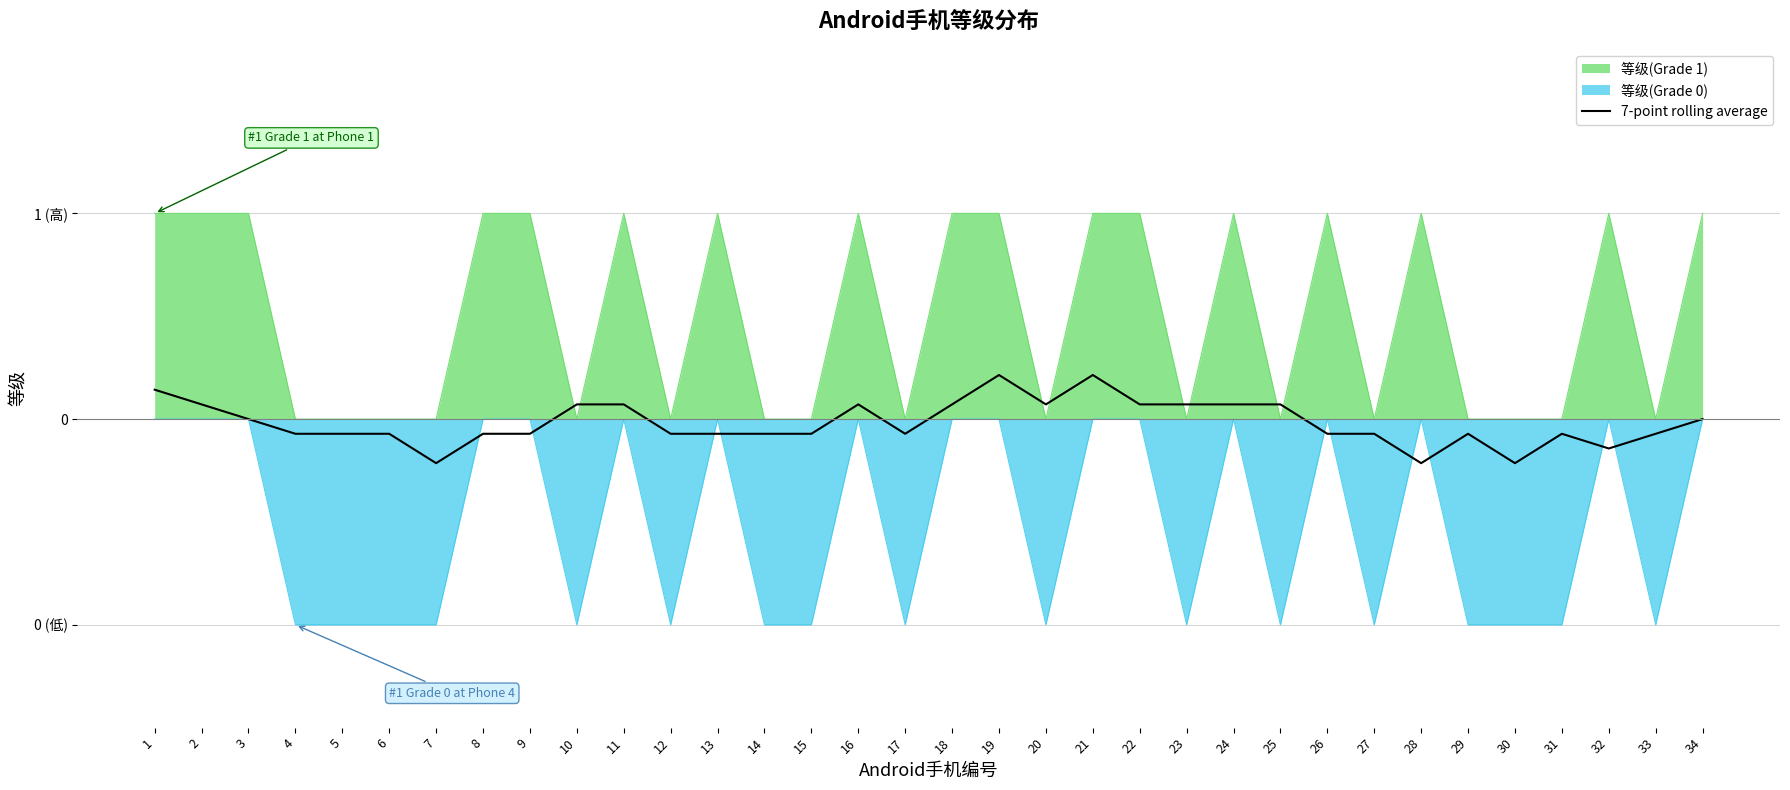

Rank the categories by value from highest to lowest.

19, 21, 1, 2, 10, 11, 16, 18, 20, 22, 23, 24, 25, 3, 34, 4, 5, 6, 8, 9, 12, 13, 14, 15, 17, 26, 27, 29, 31, 33, 32, 7, 28, 30